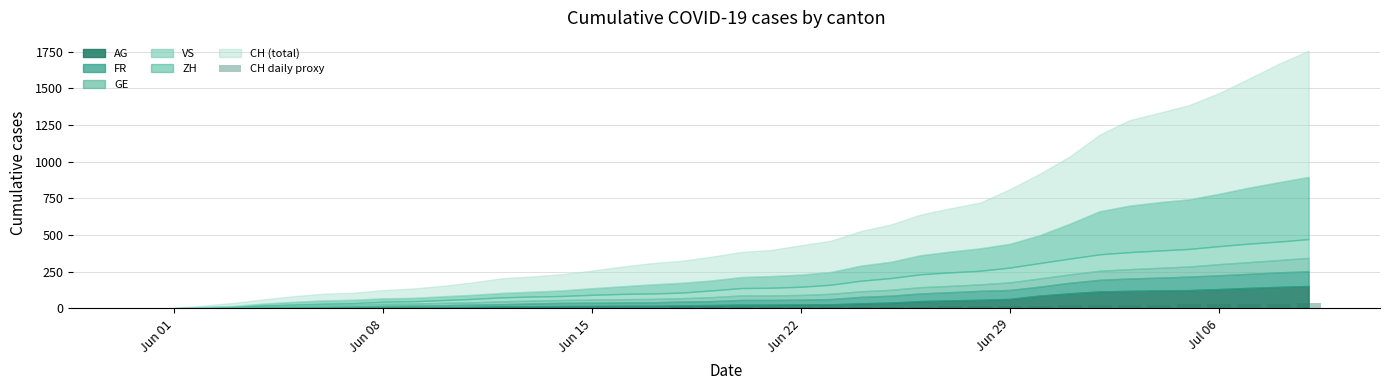

Are the bars horizontal?

No